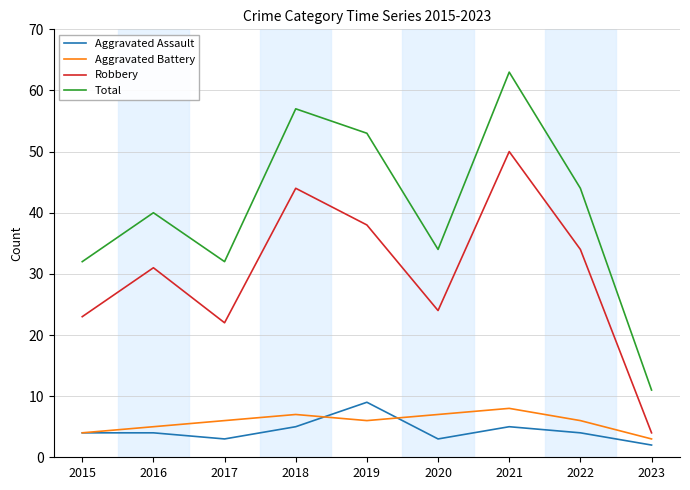

True or false: Aggravated Battery and Robbery cross at least once.

False